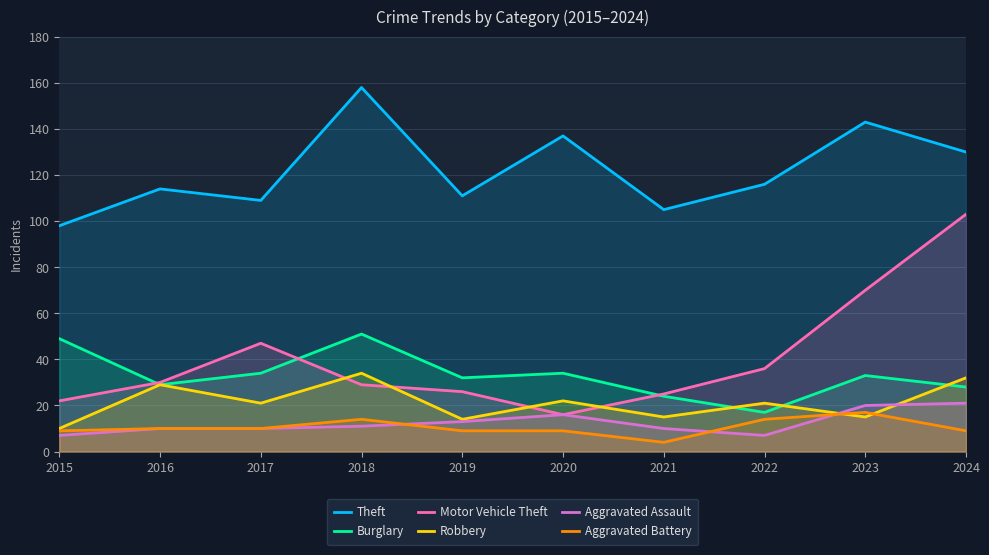

Reading left to right, transcribe all the data shown in this chart.

Theft: 98	114	109	158	111	137	105	116	143	130
Burglary: 49	29	34	51	32	34	24	17	33	28
Motor Vehicle Theft: 22	30	47	29	26	16	25	36	70	103
Robbery: 10	29	21	34	14	22	15	21	15	32
Aggravated Assault: 7	10	10	11	13	16	10	7	20	21
Aggravated Battery: 9	10	10	14	9	9	4	14	17	9